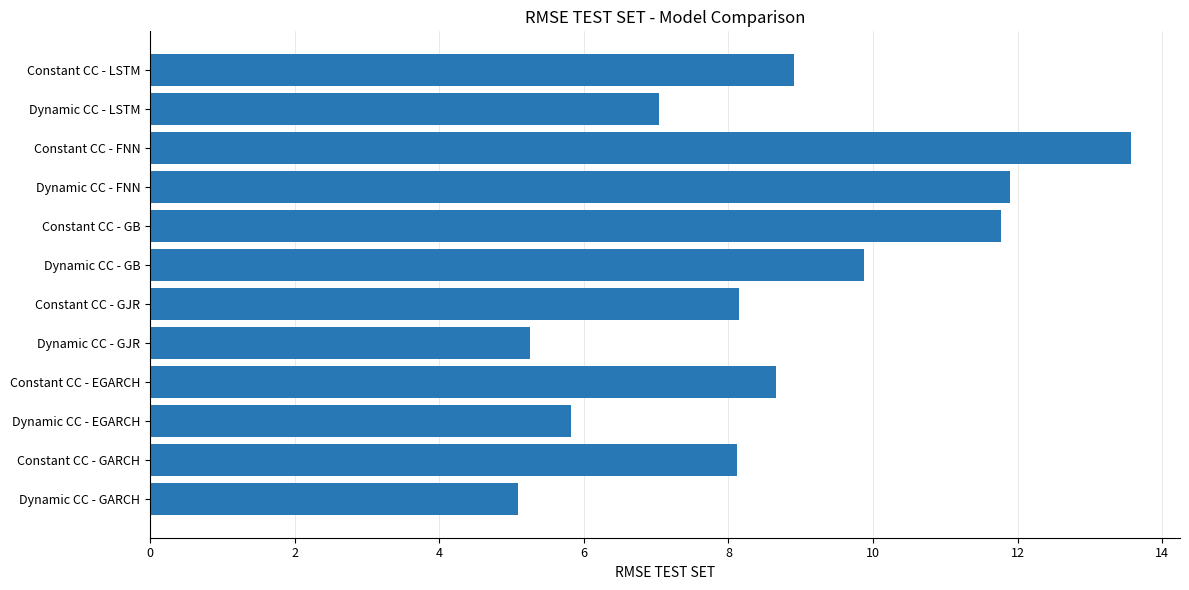

Is it true that the value at Constant CC - FNN is 13.6?

True